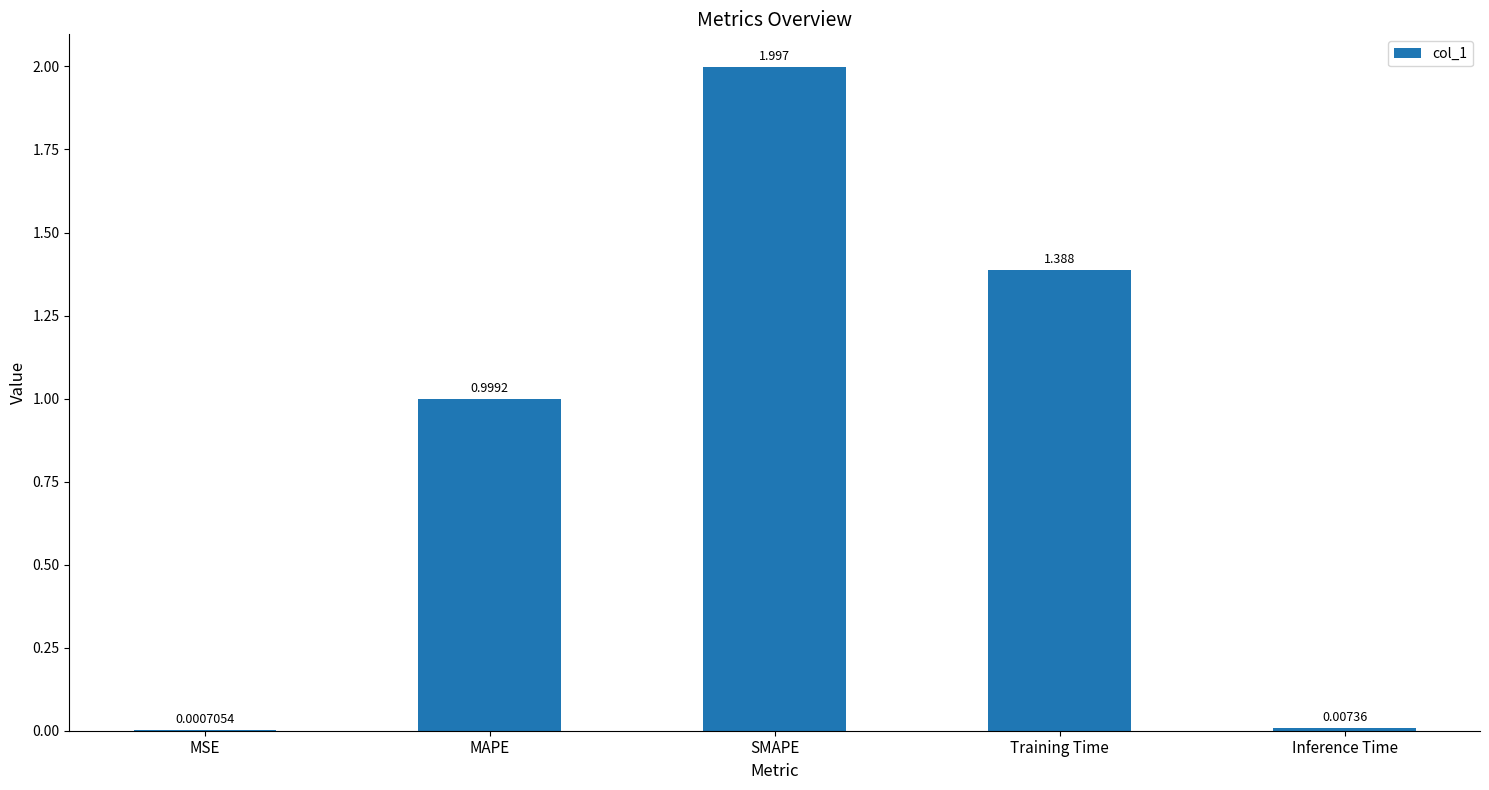

What is the change in value from SMAPE to Training Time?

-0.6